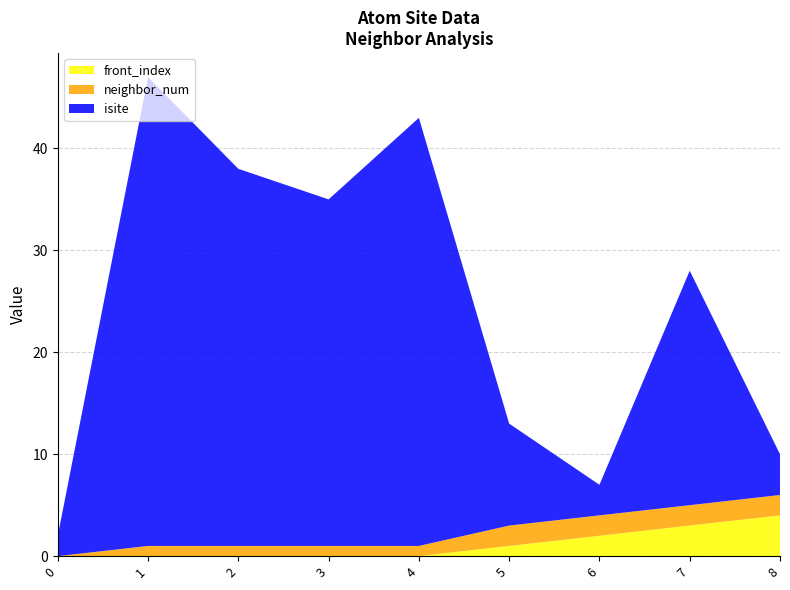

Reading right to left, what are all the values shown in this chart?

front_index: 4	3	2	1	0	0	0	0	0
neighbor_num: 2	2	2	2	1	1	1	1	0
isite: 4	23	3	10	42	34	37	46	2